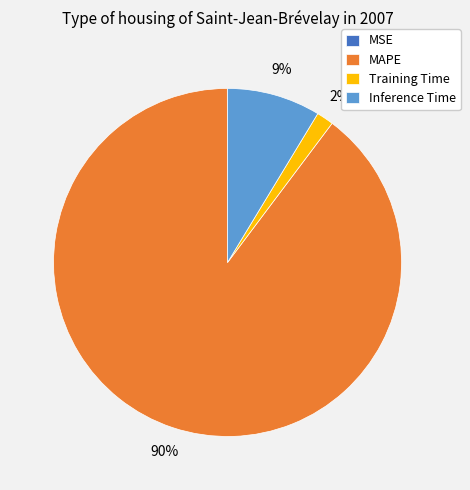

To the nearest percent, what is the average slice percentage?

25%